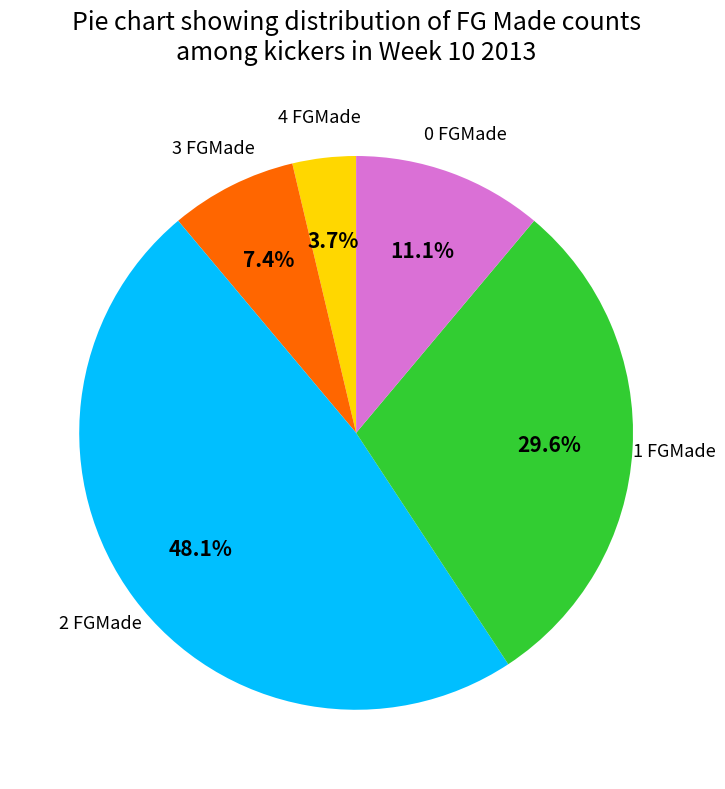

Is there a majority slice in this chart?

No